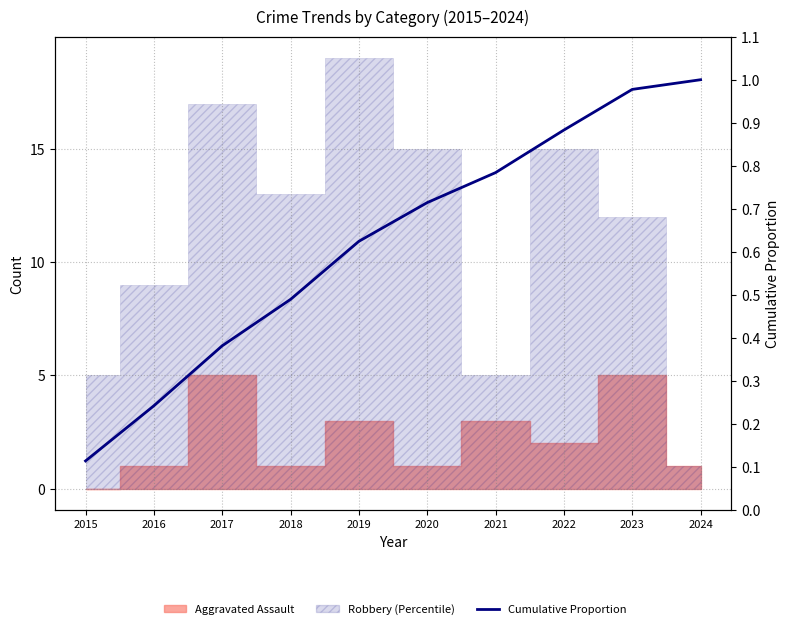

Where is the data nearest to the value 0?

2015